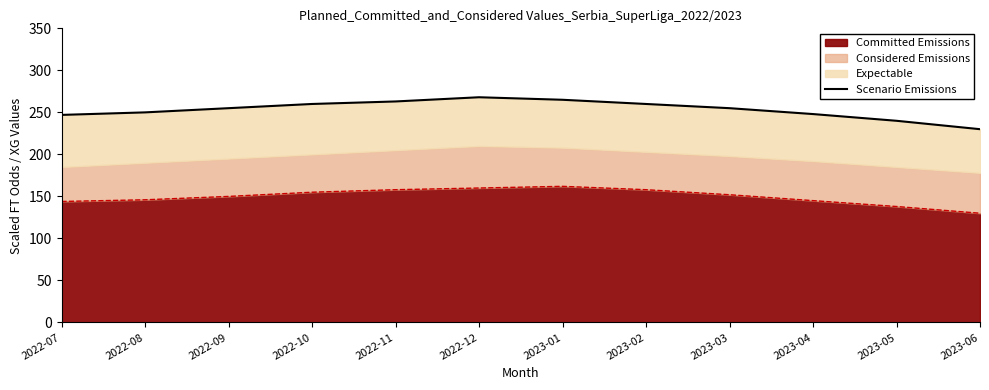

What is the sum of all values?

3041.0